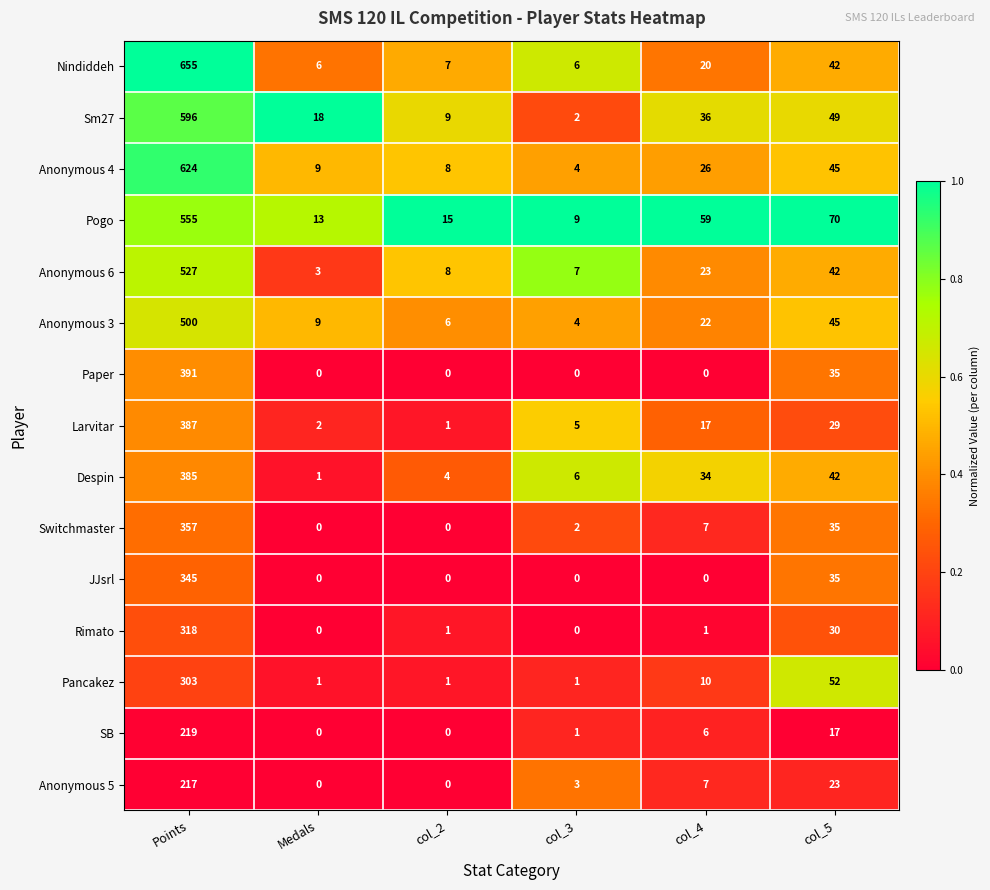

True or false: Anonymous 6 has a value of 2 at col_3.

False